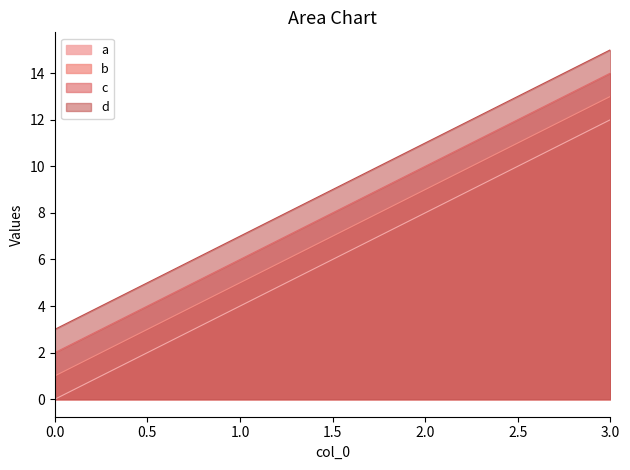

What value does the d series have at 2, to the nearest 5?

10